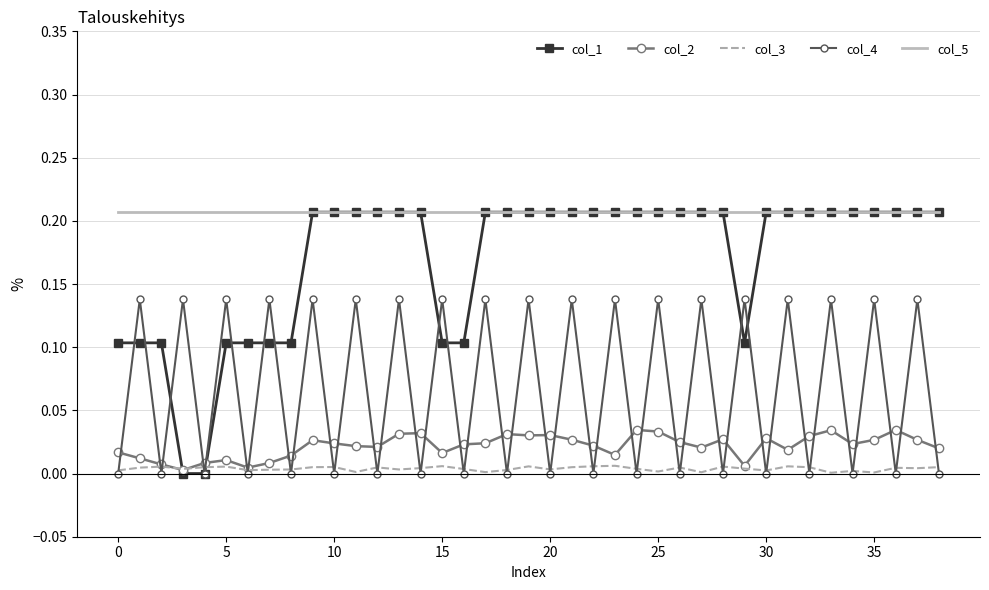

True or false: col_5 and col_4 cross at least once.

False